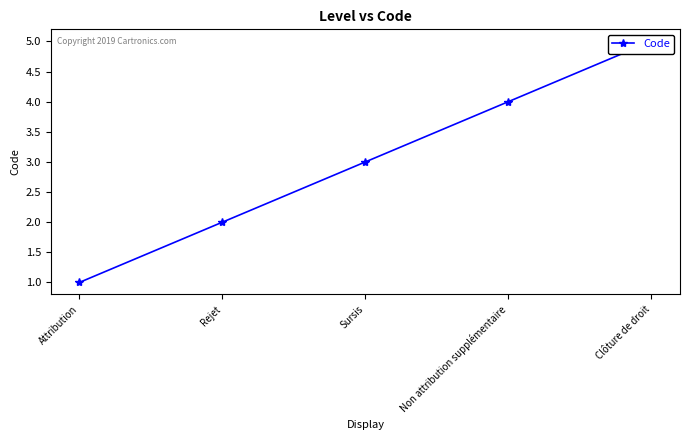

At which label is the value closest to 3?

Sursis